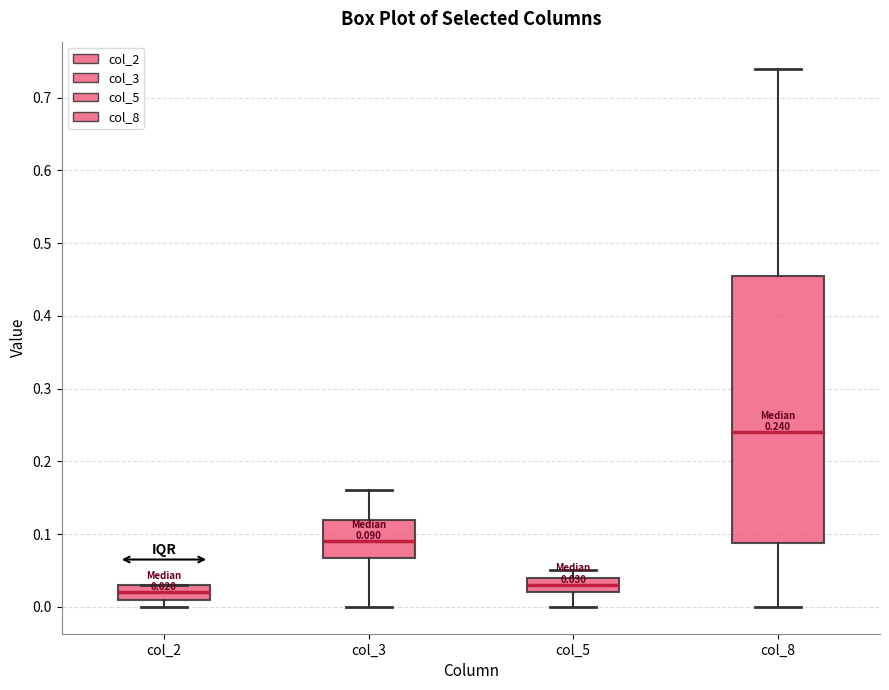

Which box is the tallest, from its lower edge to its upper edge?

col_8